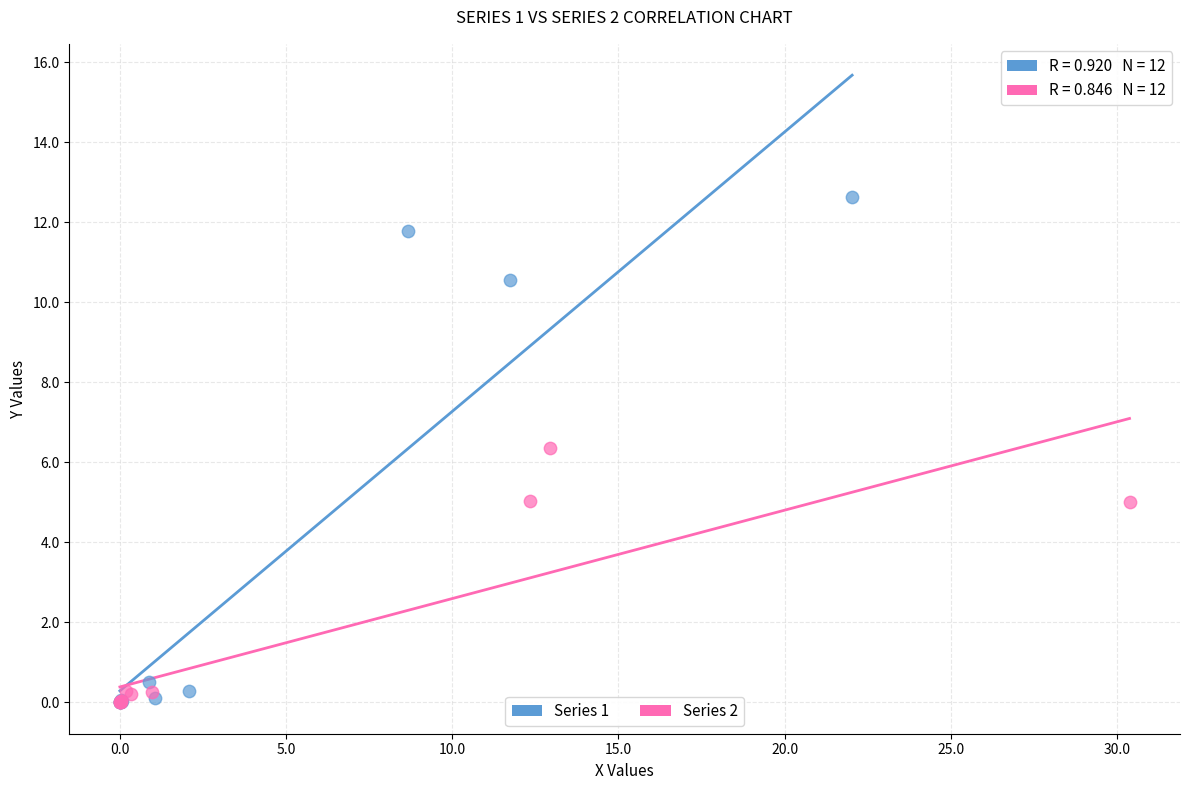

Which series has the largest Y range (max minus min)?

Series 1